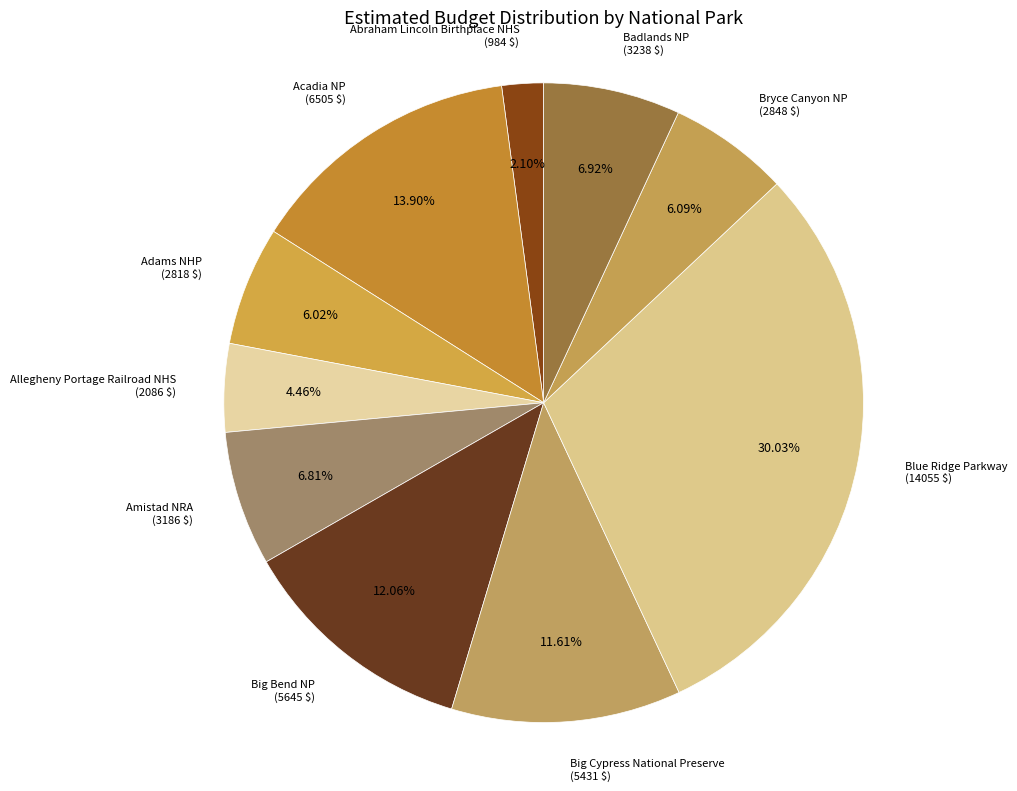

How many slices are in this pie chart?

10